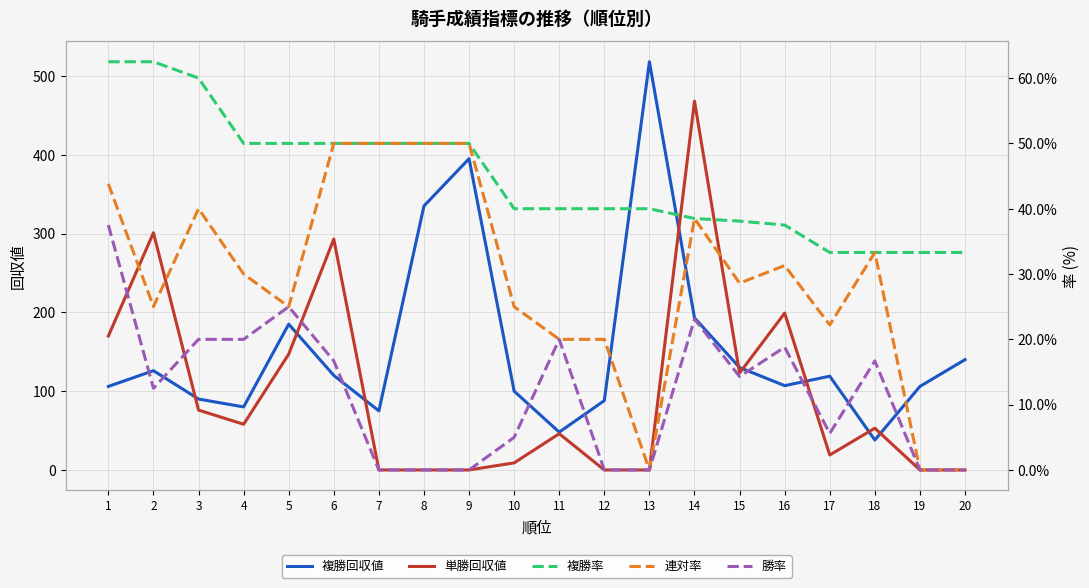

True or false: 勝率 and 単勝回収値 cross at least once.

False